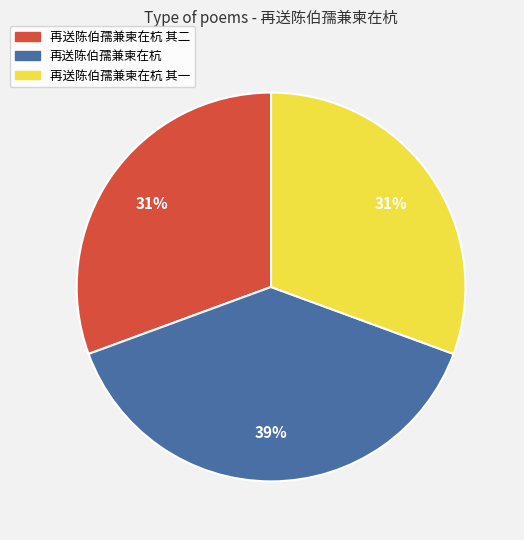

To the nearest percent, what portion does 再送陈伯孺兼柬在杭 其一 represent?

31%